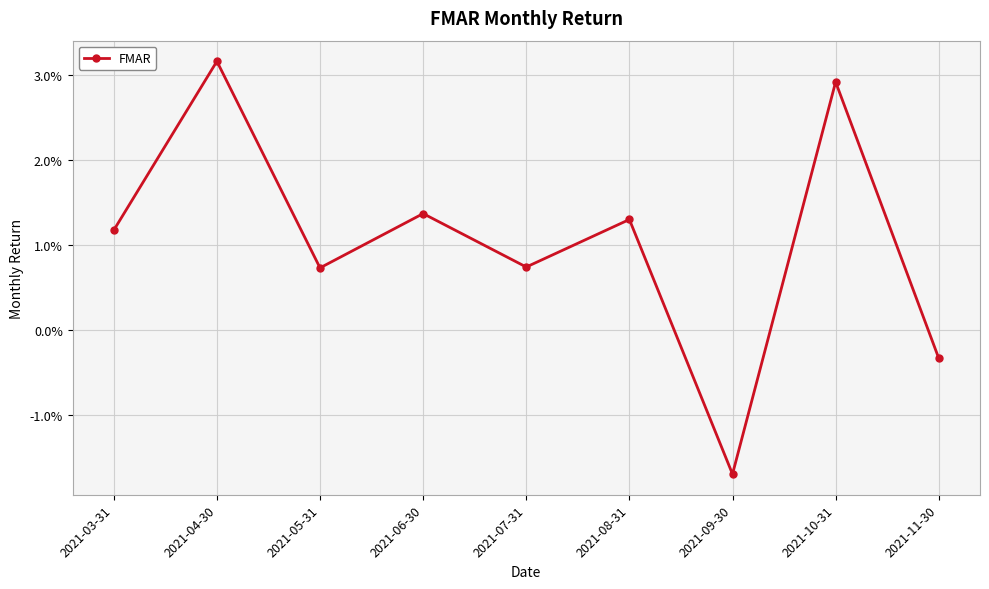

Where is the first local minimum?

2021-05-31